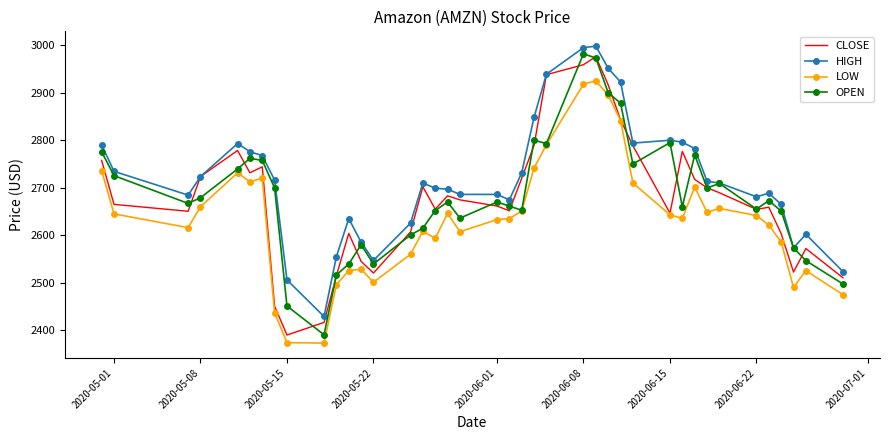

What is the greatest value displayed?

2998.0